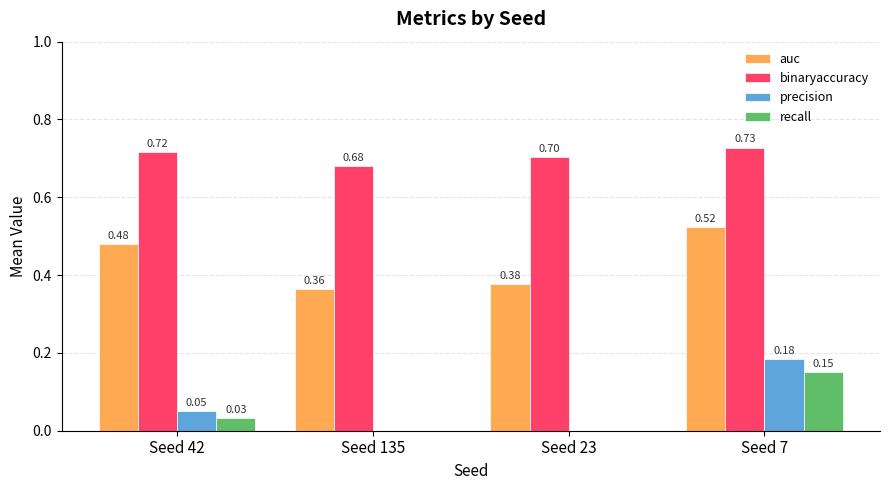

Which series has the largest total across all categories?

binaryaccuracy